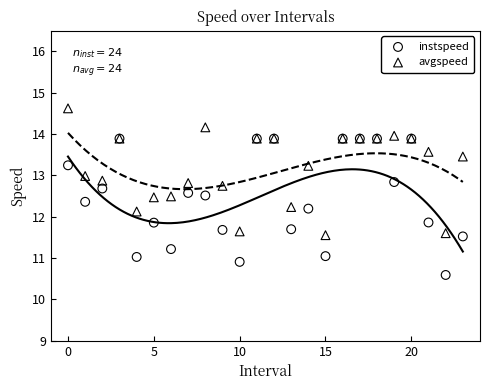

What are all the series names shown in the legend?

instspeed, avgspeed